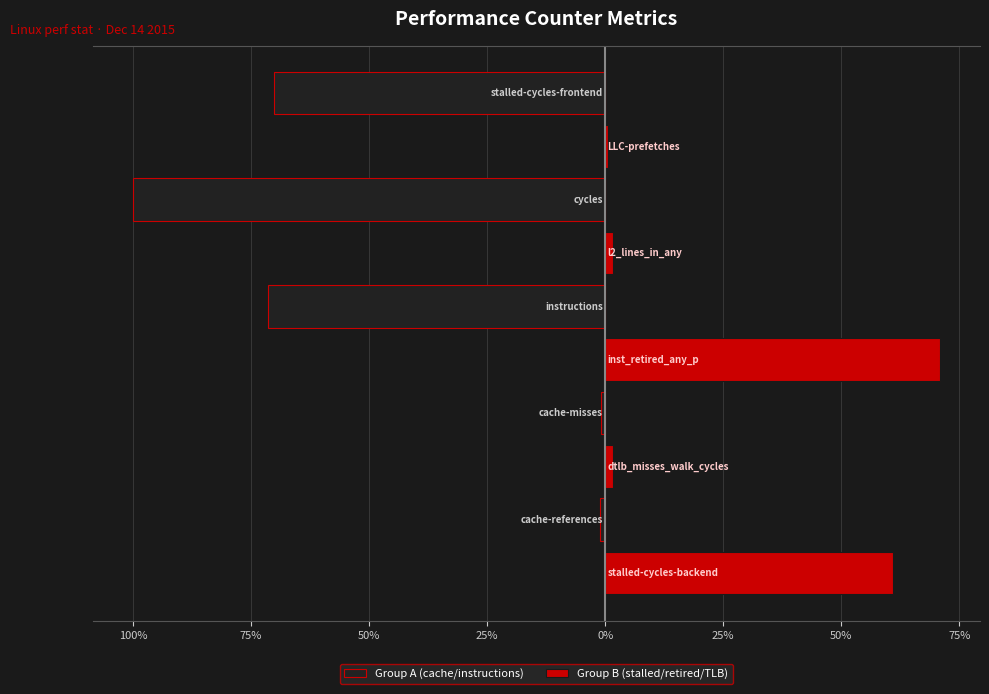

Which series has the largest total across all categories?

Group B (stalled/retired/TLB)